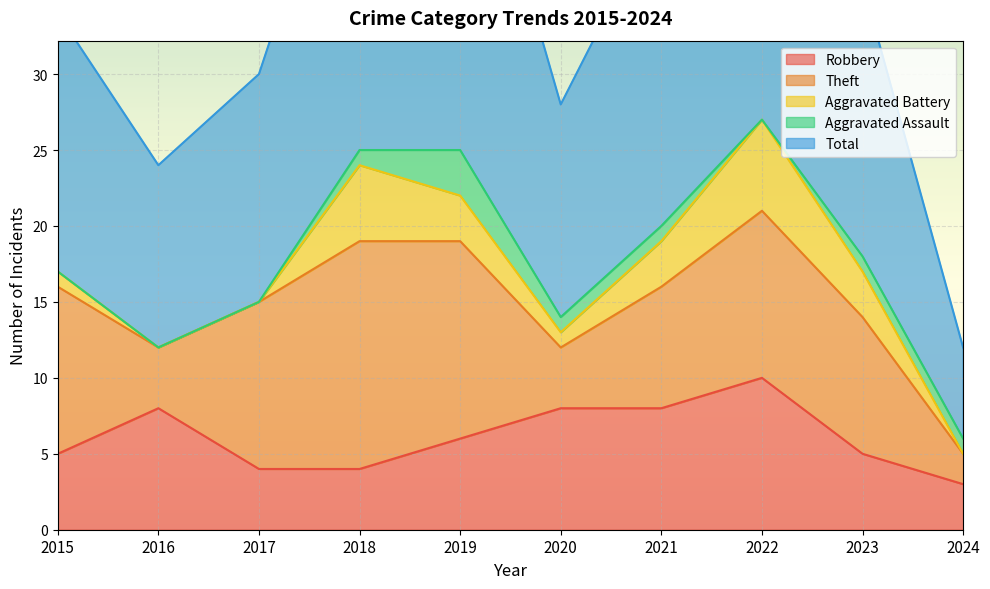

True or false: Aggravated Battery and Theft cross at least once.

False